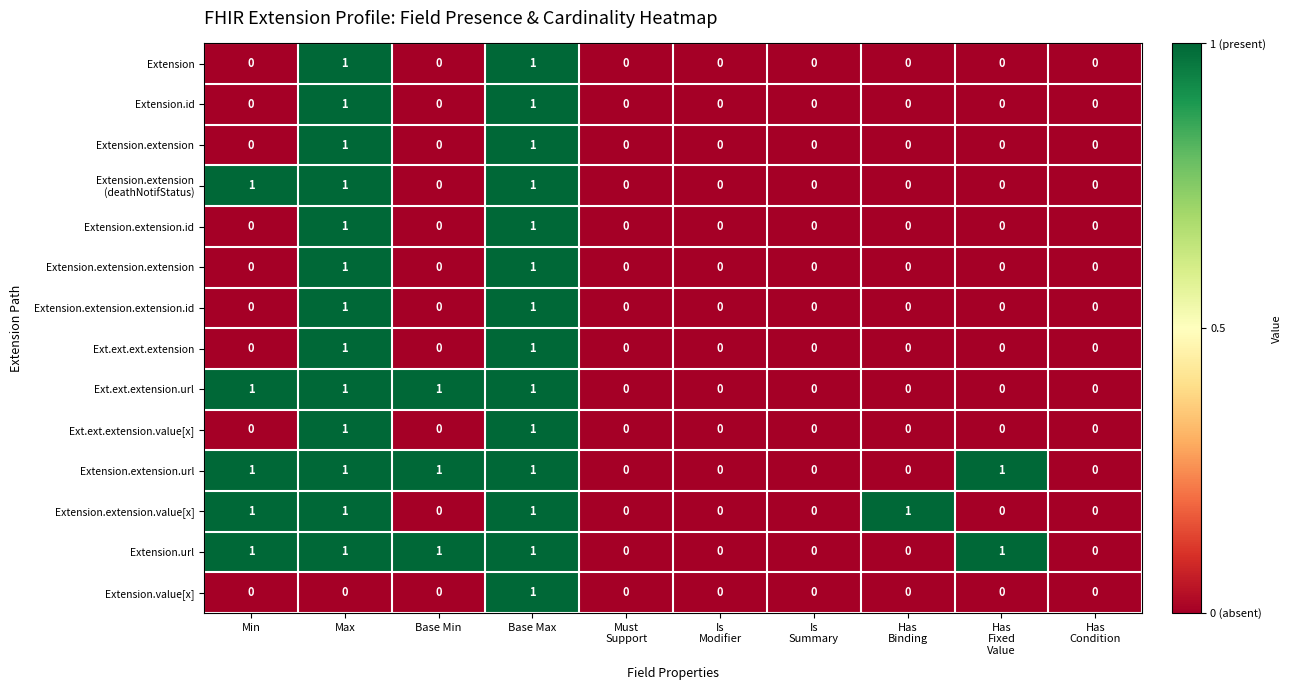

True or false: Extension.extension.url has a value of 2 at Max.

False